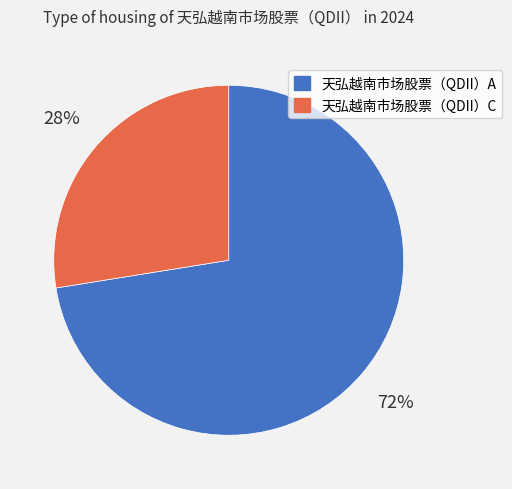

Rank the categories by value from highest to lowest.

天弘越南市场股票（QDII）A, 天弘越南市场股票（QDII）C